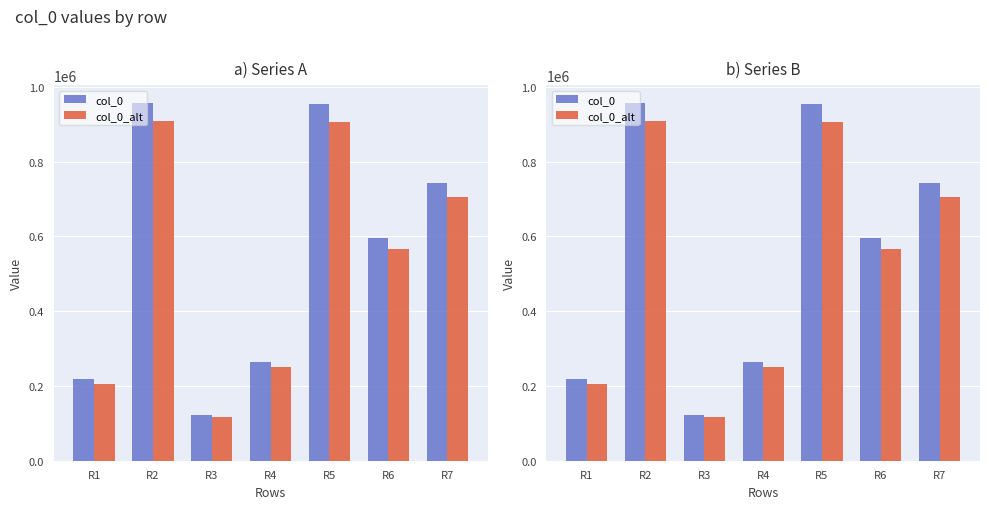

Reading left to right, what are all the values shown in this chart?

col_0: 217420.0	956844.0	122051.0	264422.0	952974.0	595209.0	742079.0
col_0_alt: 206549.0	909001.8	115948.4	251200.9	905325.3	565448.5	704975.0